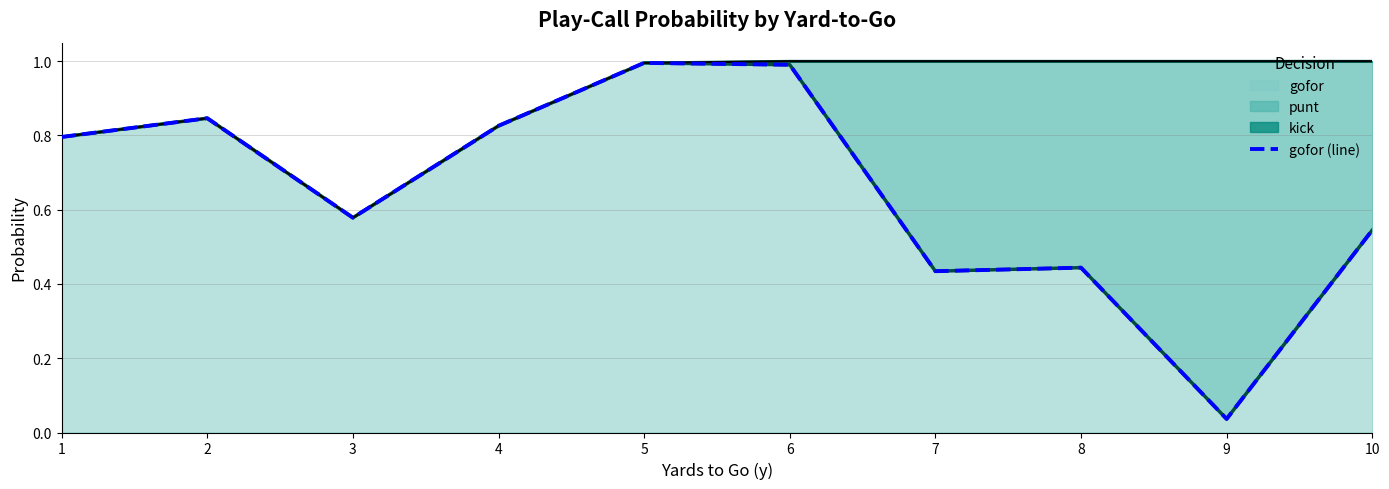

What is the difference between the maximum and minimum values?

1.0